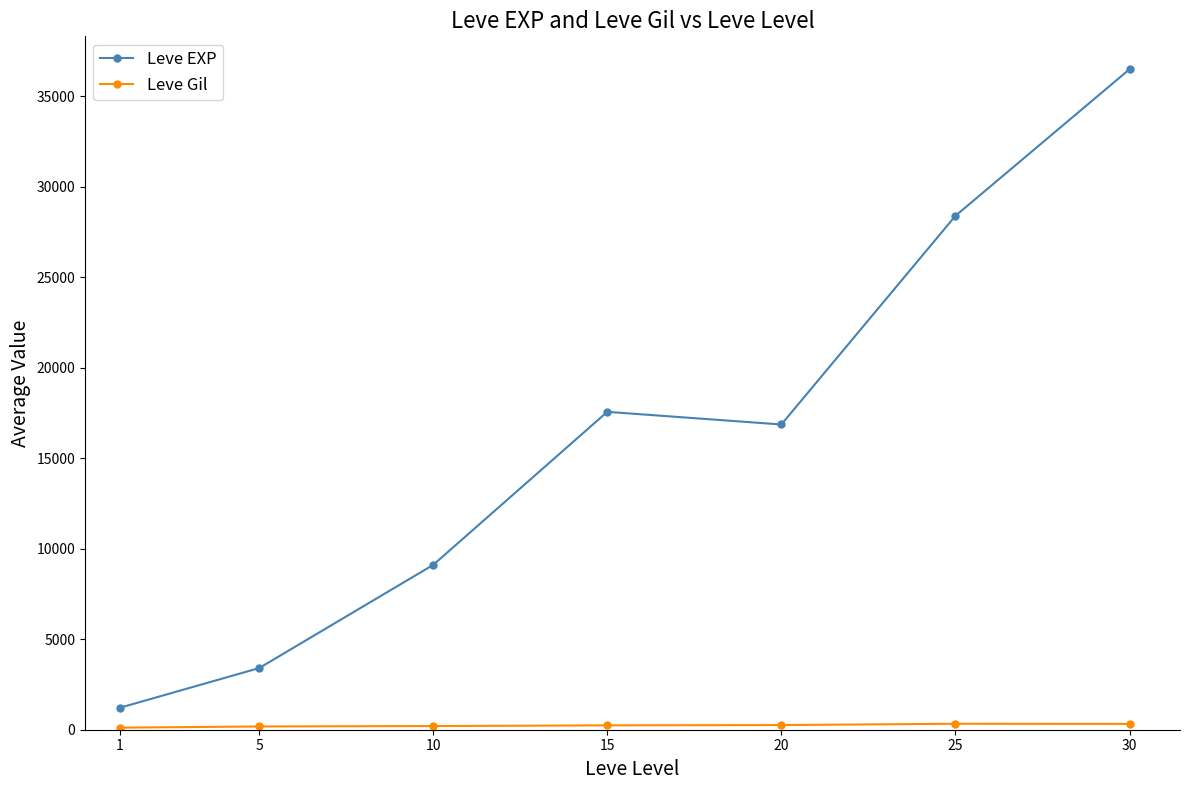

What is the difference between the maximum and minimum values in the Leve EXP series?

35279.2